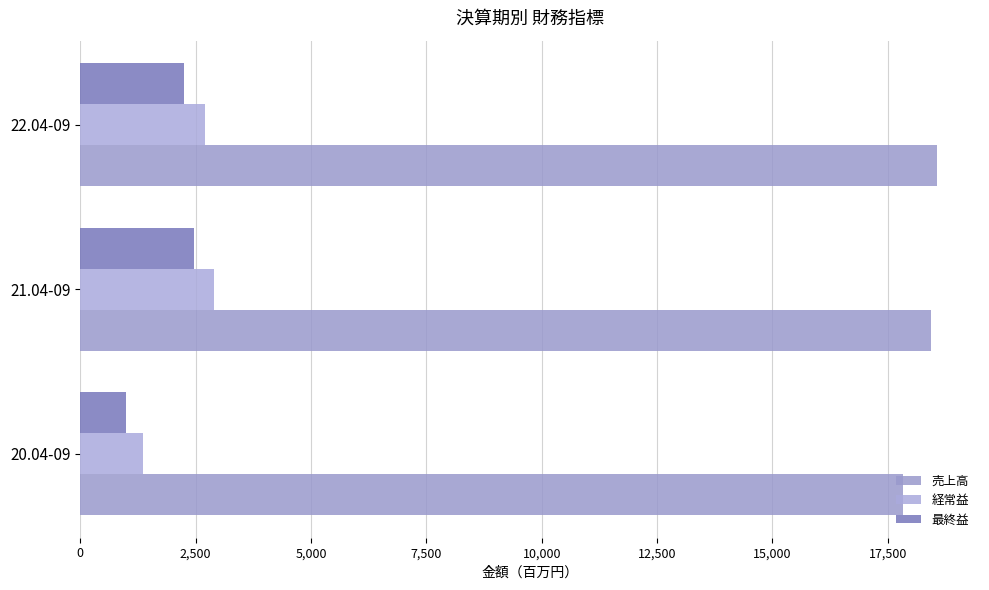

How many series are shown in this chart?

3